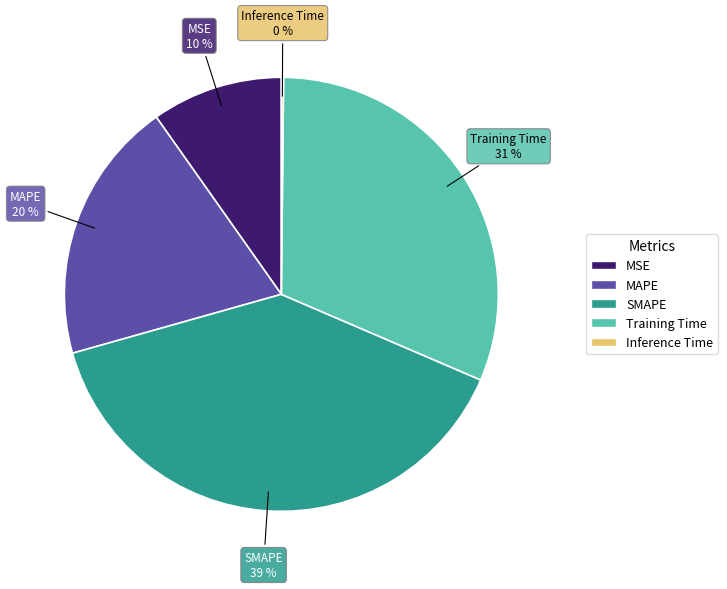

To the nearest percent, what portion does MAPE represent?

20%